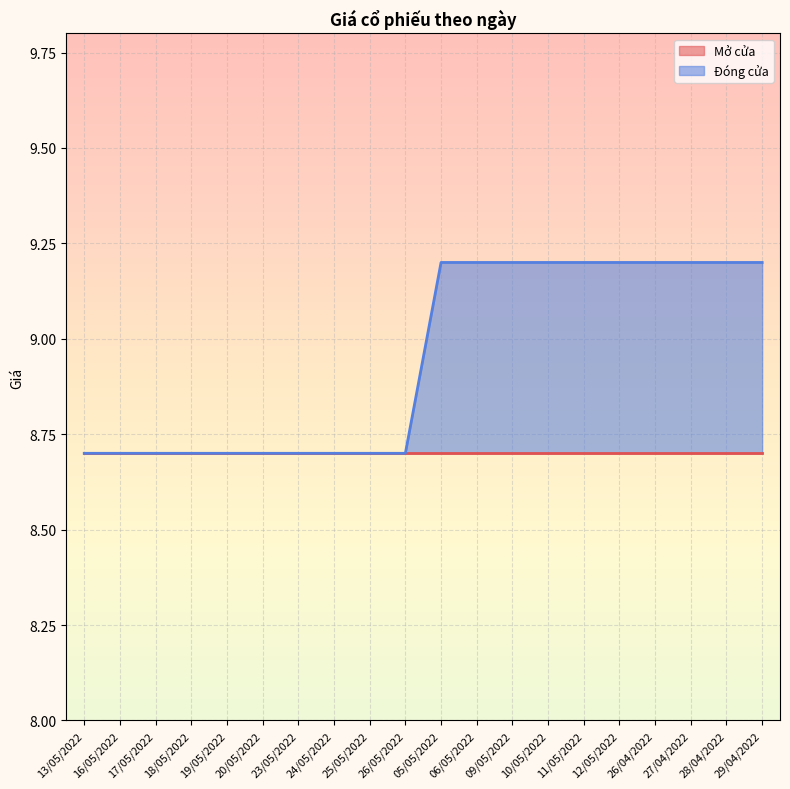

The chart shows a value of 1.9 at 20/05/2022. True or false?

False